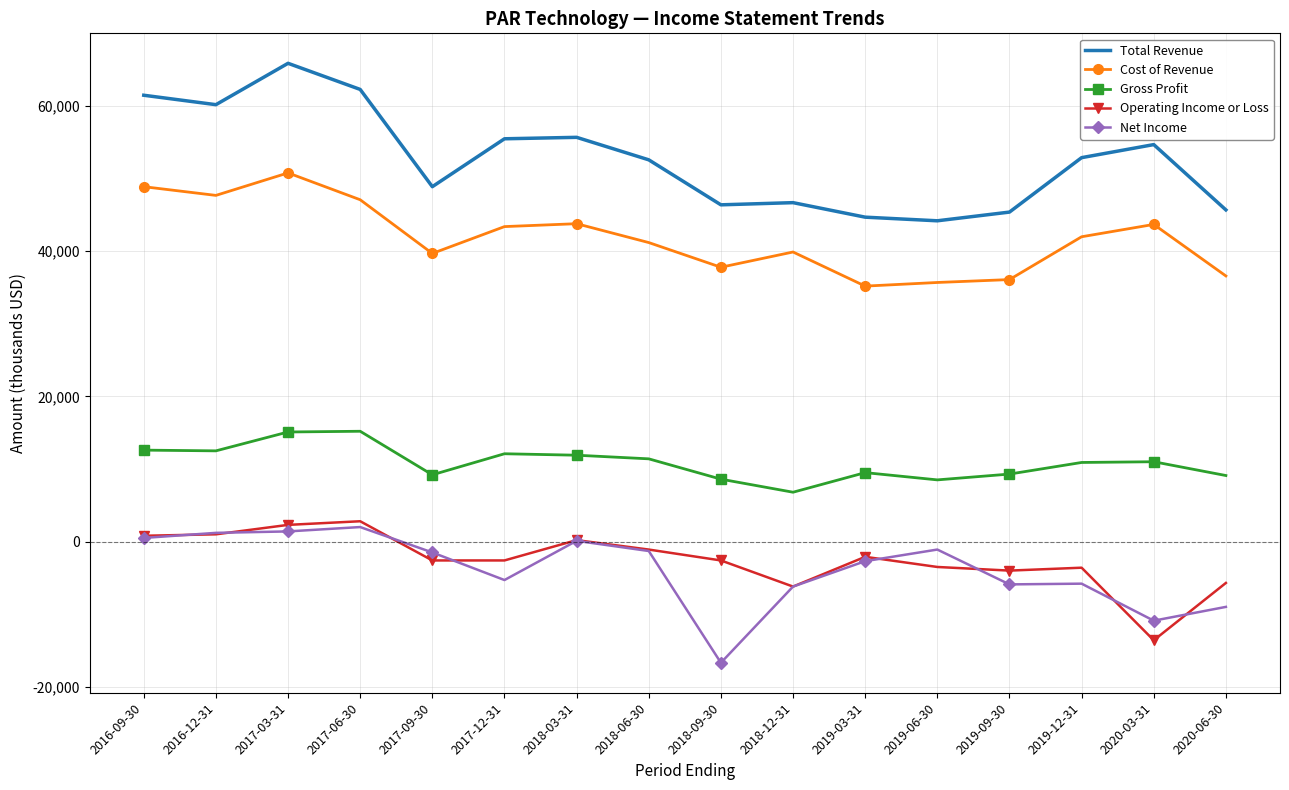

Is the value of Net Income at 2018-03-31 greater than the value of Total Revenue at 2018-06-30?

No